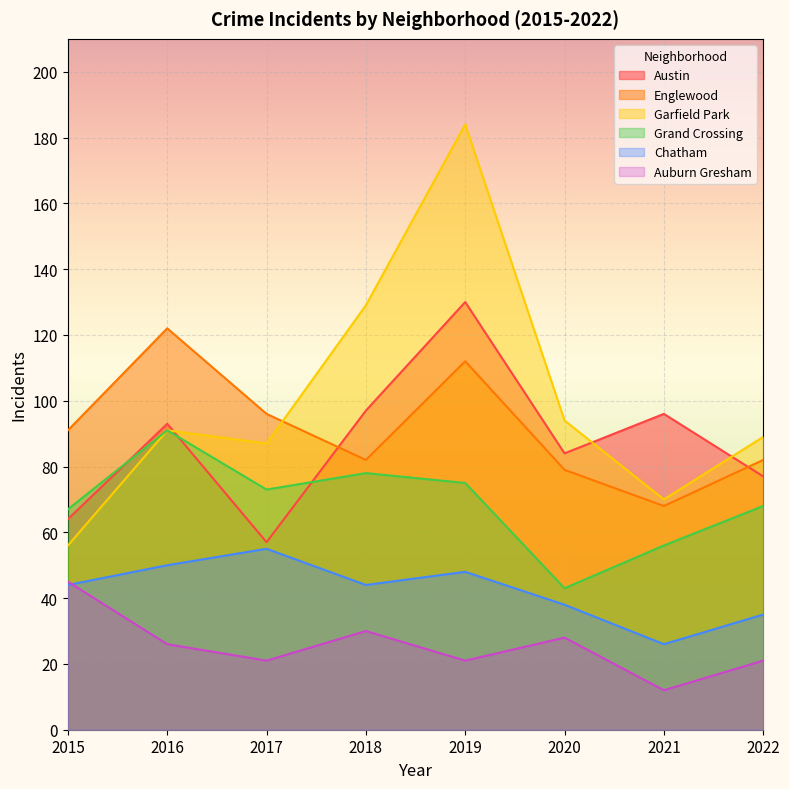

Which has a higher value, 2017 or 2016?

2016